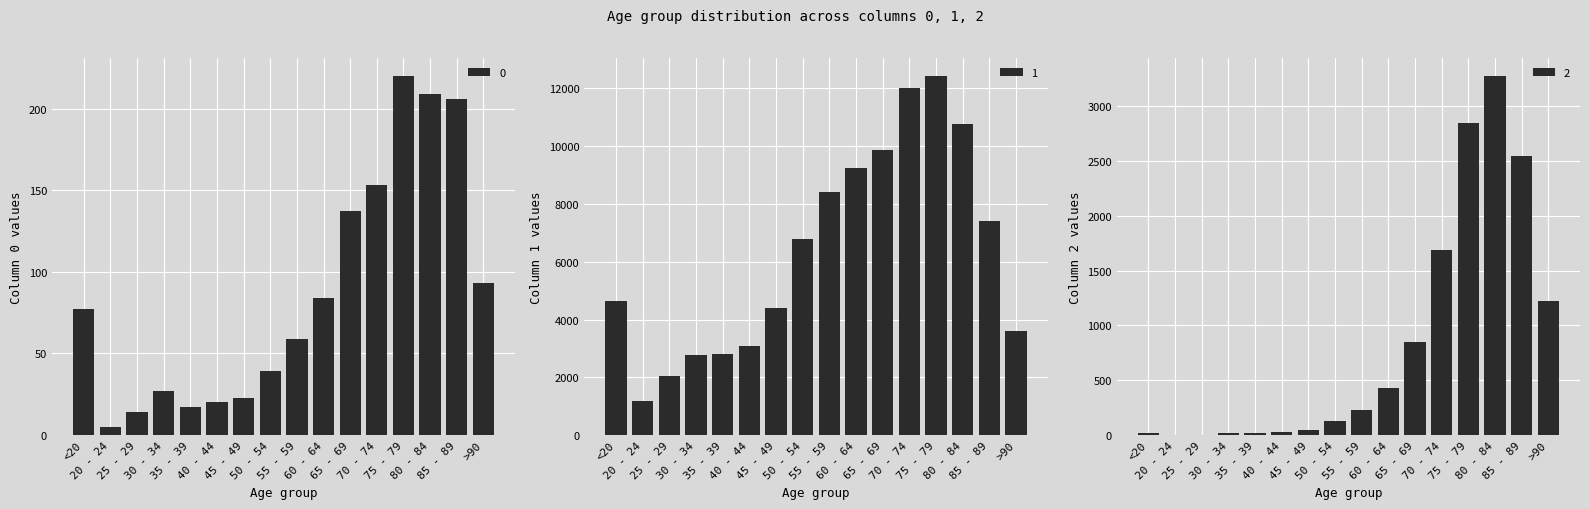

What is the smallest value displayed?

3